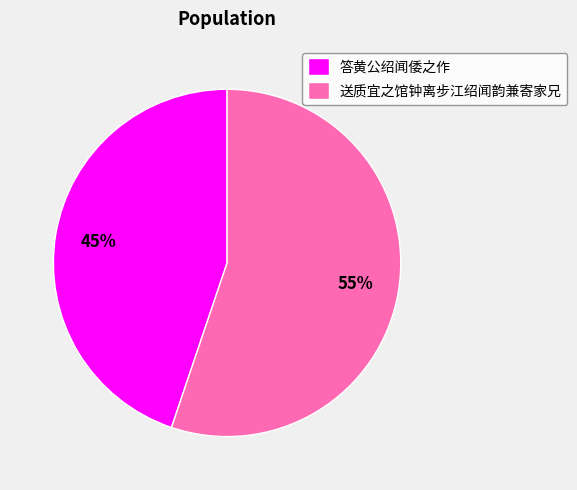

To the nearest percent, what is the combined percentage of 送质宜之馆钟离步江绍闻韵兼寄家兄 and 答黄公绍闻倭之作?

100%